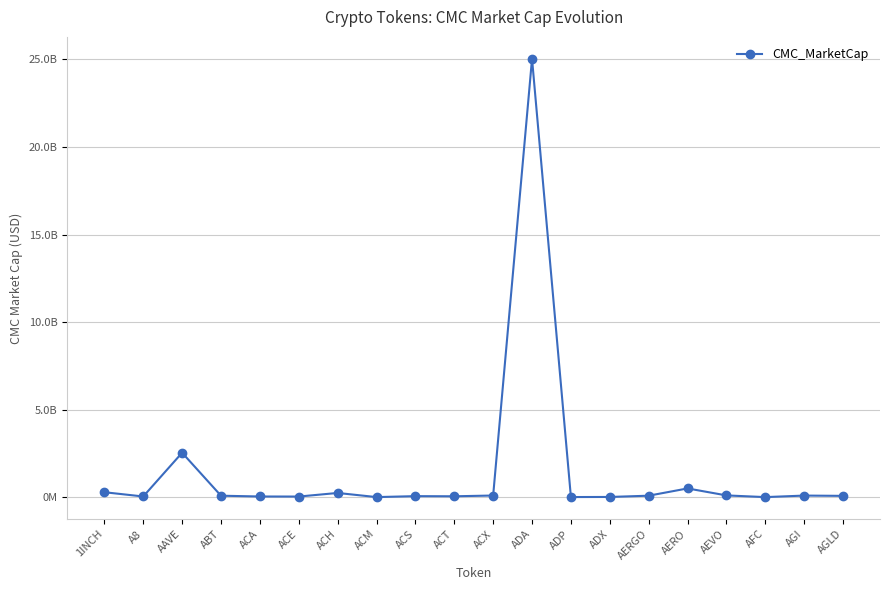

Where is the data nearest to the value 12522071643?

AAVE